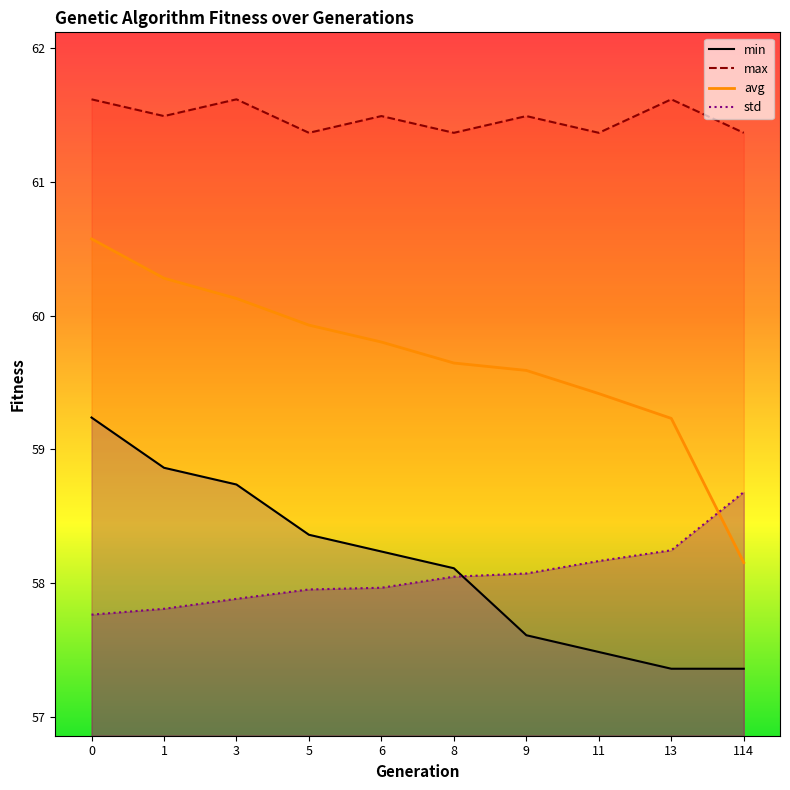

What is the value of the avg point at the 2nd from the left?

60.3